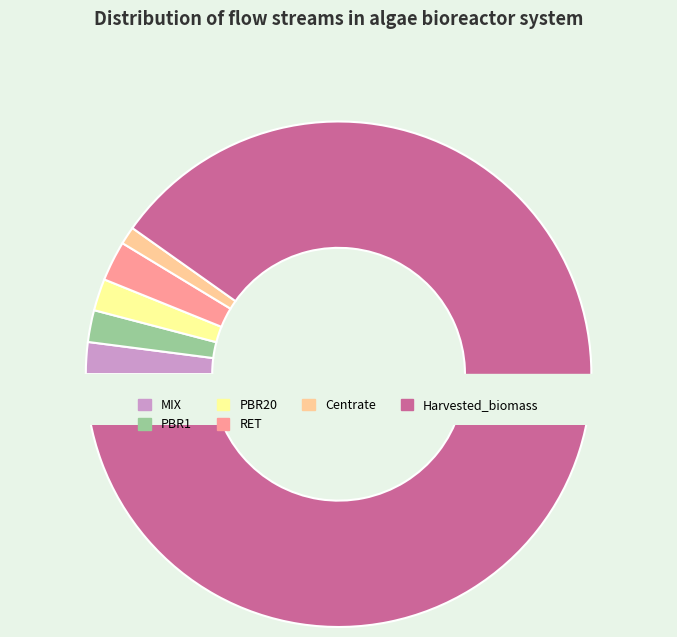

What is the ratio of the value at Harvested_biomass to the value at MIX?

44.2